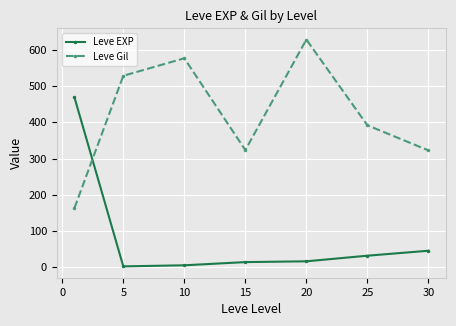

What is the difference between the second highest and second lowest values in the Leve Gil series?

254.2